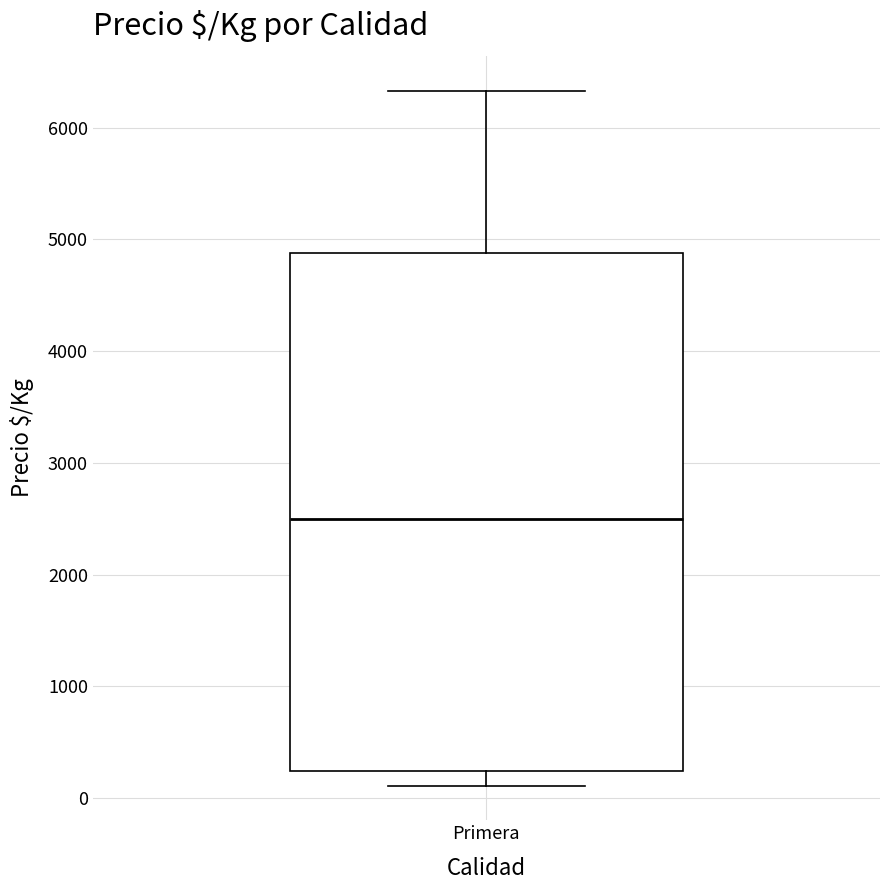

Transcribe this box plot: give where the median line is, the range the box spans, and where the two whiskers end, as read against the y-axis. The values are not printed on the chart, so give them approximately, as read against the axis.

median 2500, box 200 to 4900, whiskers 100 to 6300